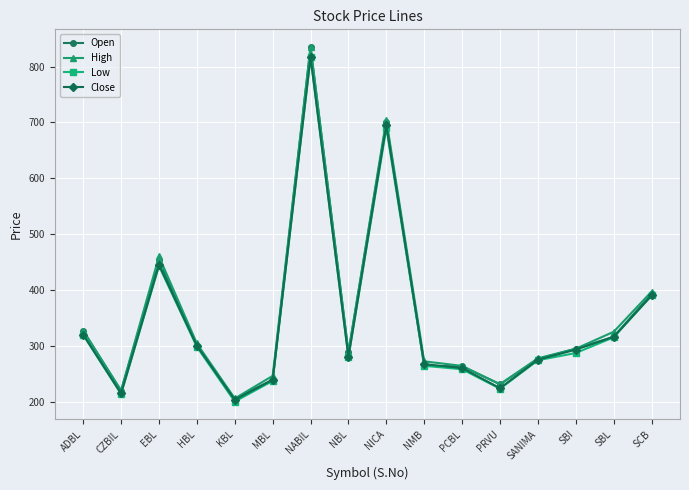

The value of High at SBL is 196.0. True or false?

False